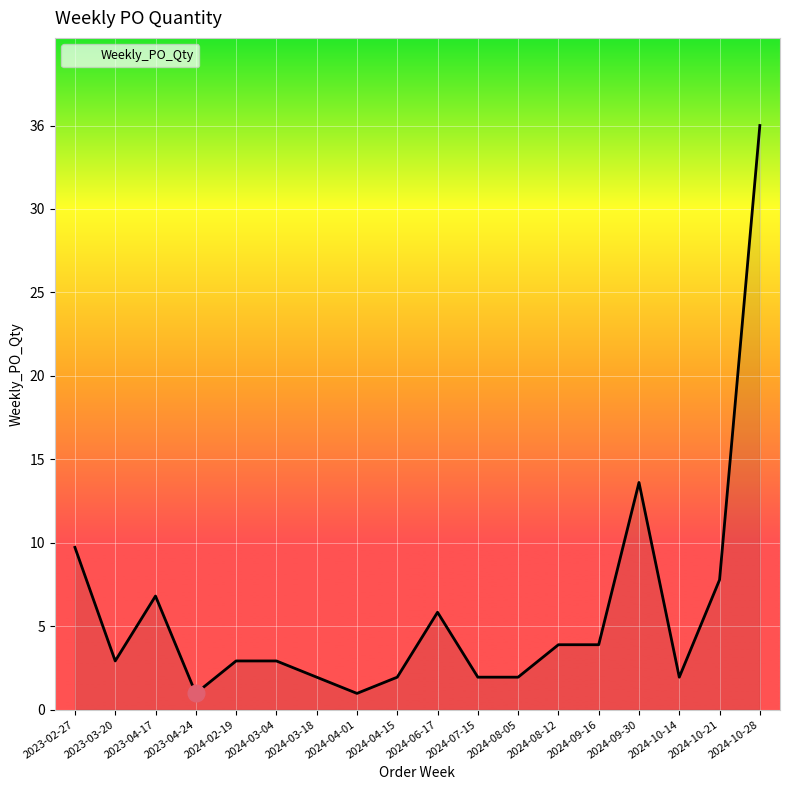

Is this an area chart (filled region under the line)?

Yes